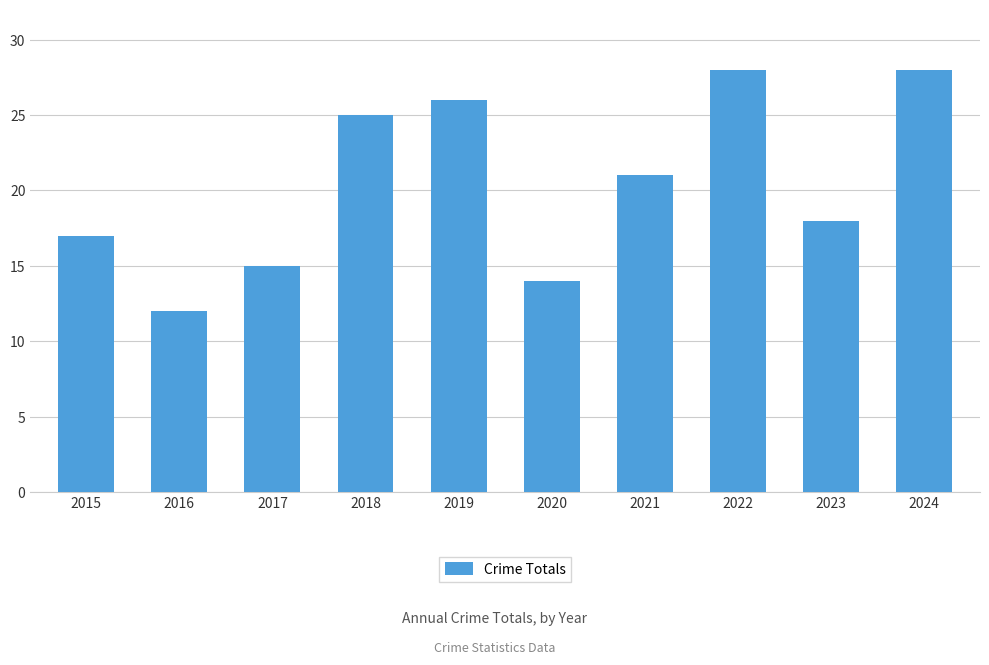

Does the chart contain any negative values?

No